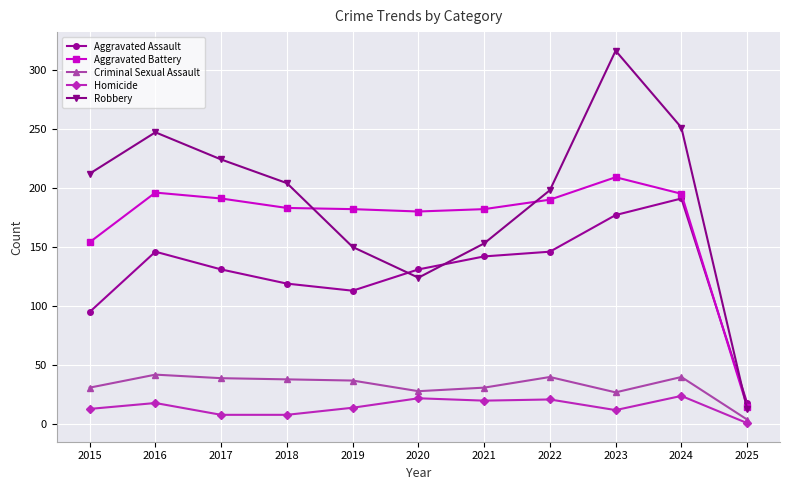

At 2022, list the series in order from smallest to largest.

Homicide, Criminal Sexual Assault, Aggravated Assault, Aggravated Battery, Robbery